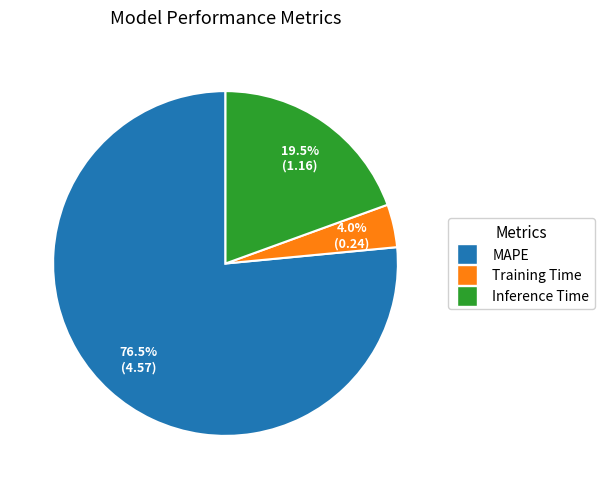

To the nearest percent, what portion does Training Time represent?

4%